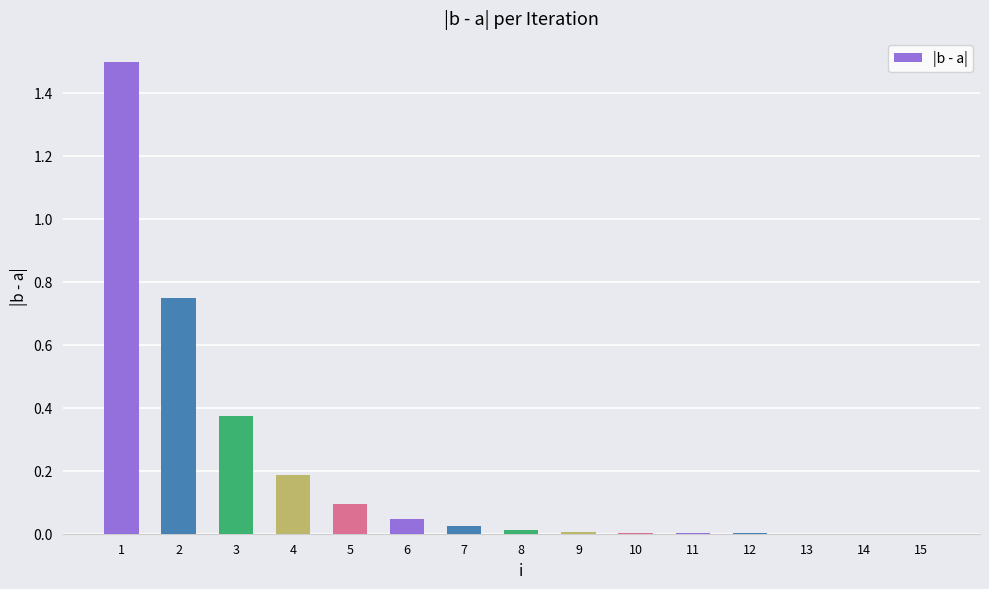

Are the bars horizontal?

No